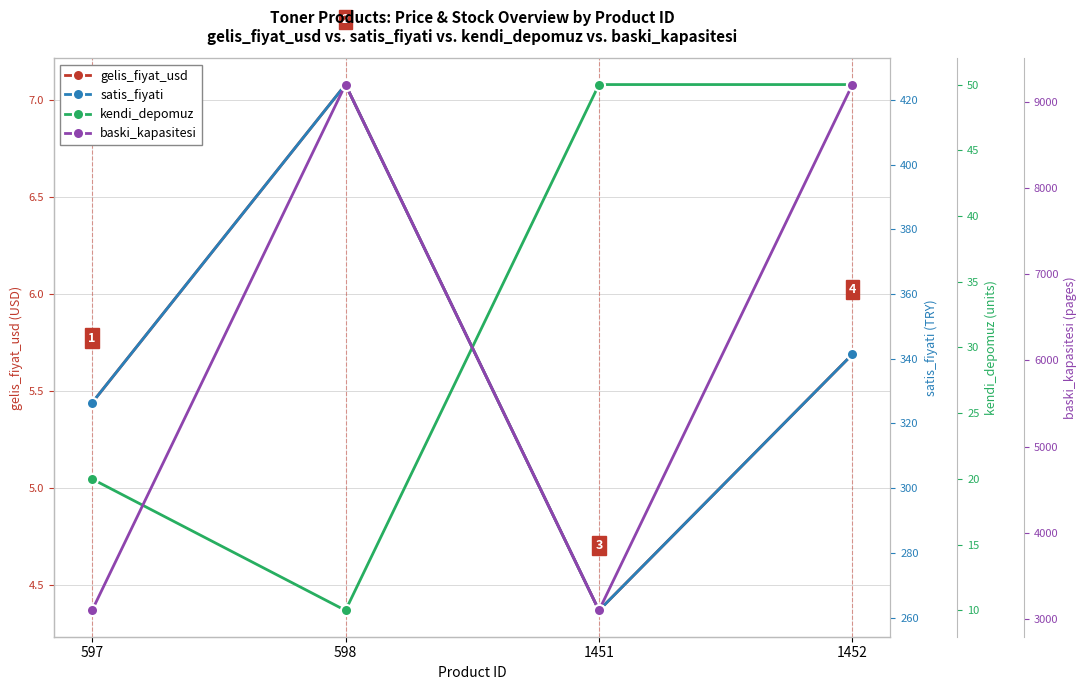

Which series has the largest total across all categories?

baski_kapasitesi